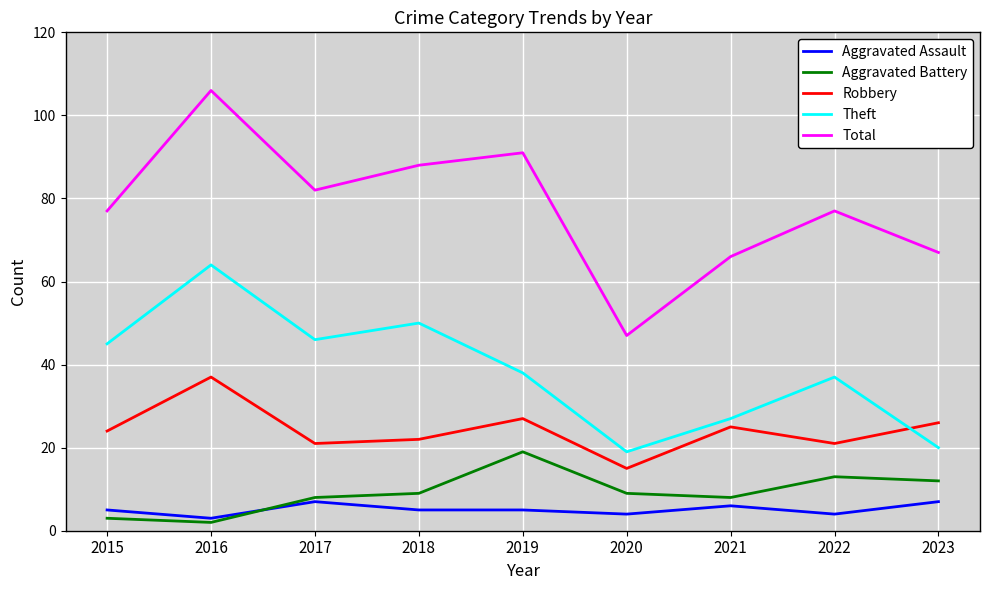

Which series changed the most between 2015 and 2021?

Theft